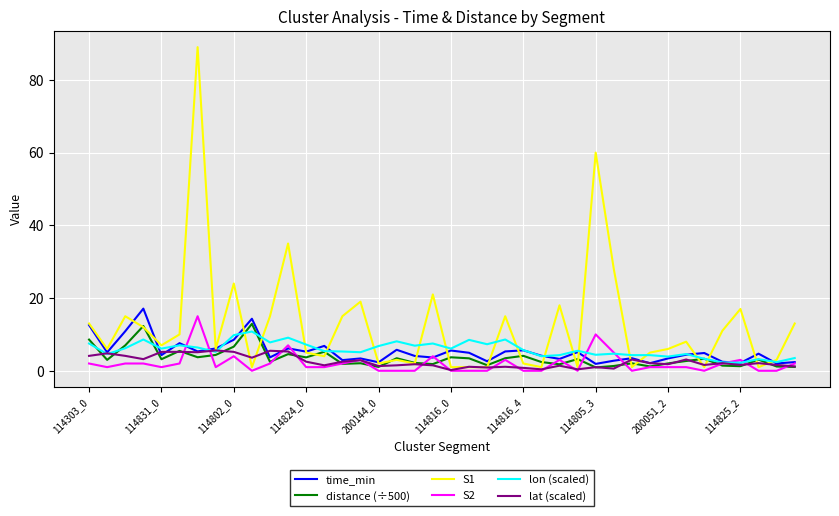

At how many categories does at least one series exceed 74?

1